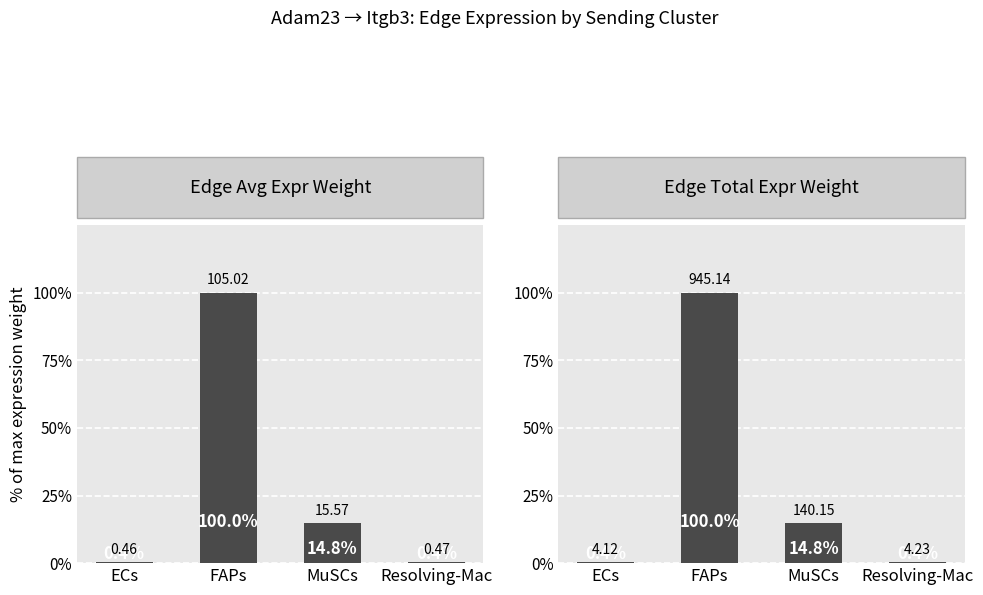

Reading right to left, what are all the values shown in this chart?

Edge Avg Expr Weight: 0.0	0.1	1.0	0.0
Edge Total Expr Weight: 0.0	0.1	1.0	0.0